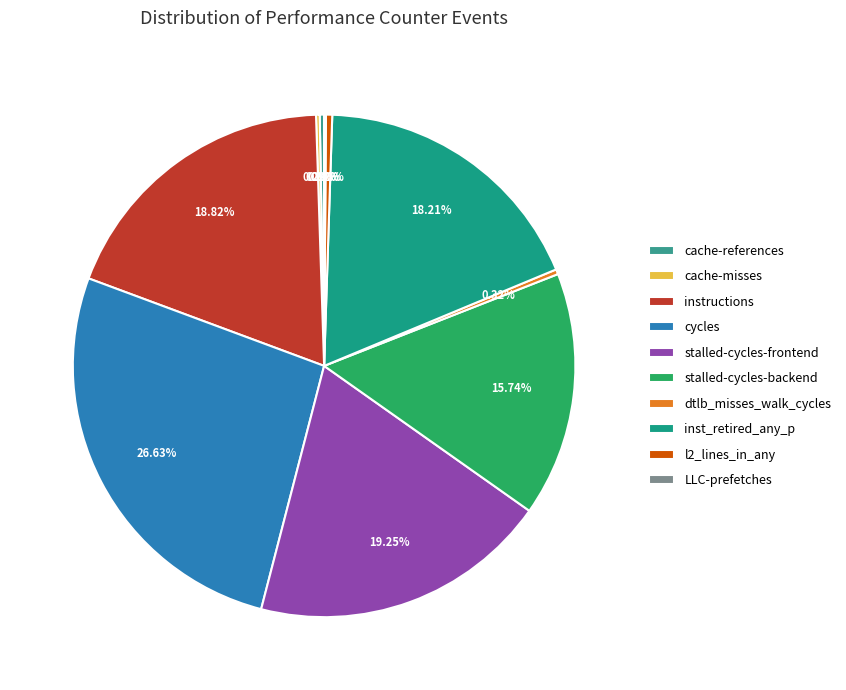

Which slice is the smallest?

LLC-prefetches